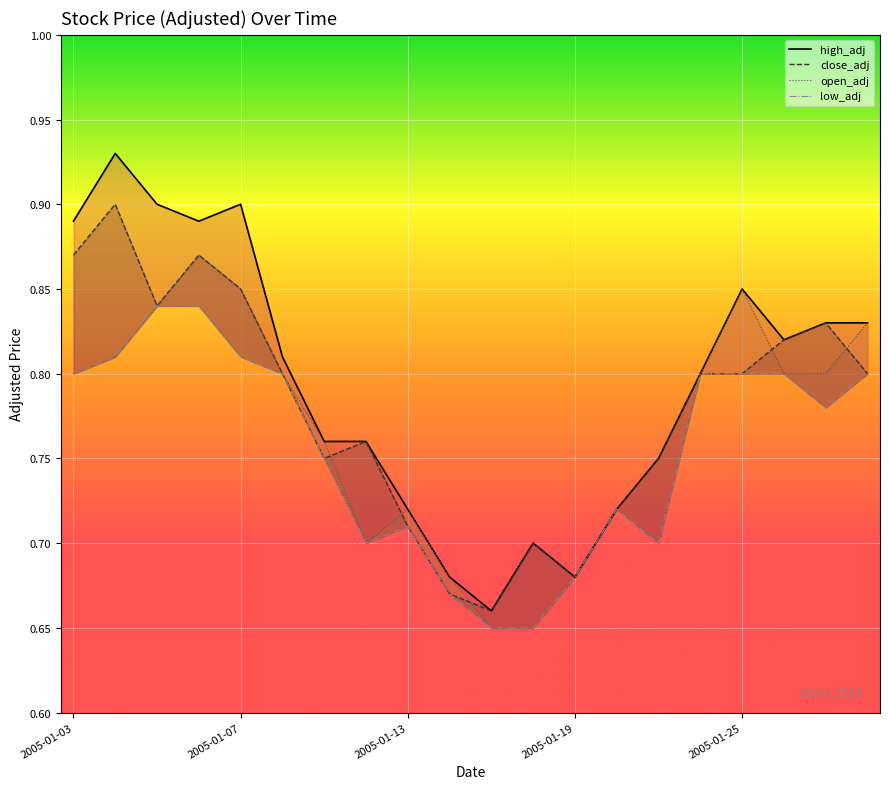

What is the sum of the high_adj_line values at 10 and 16?

1.5